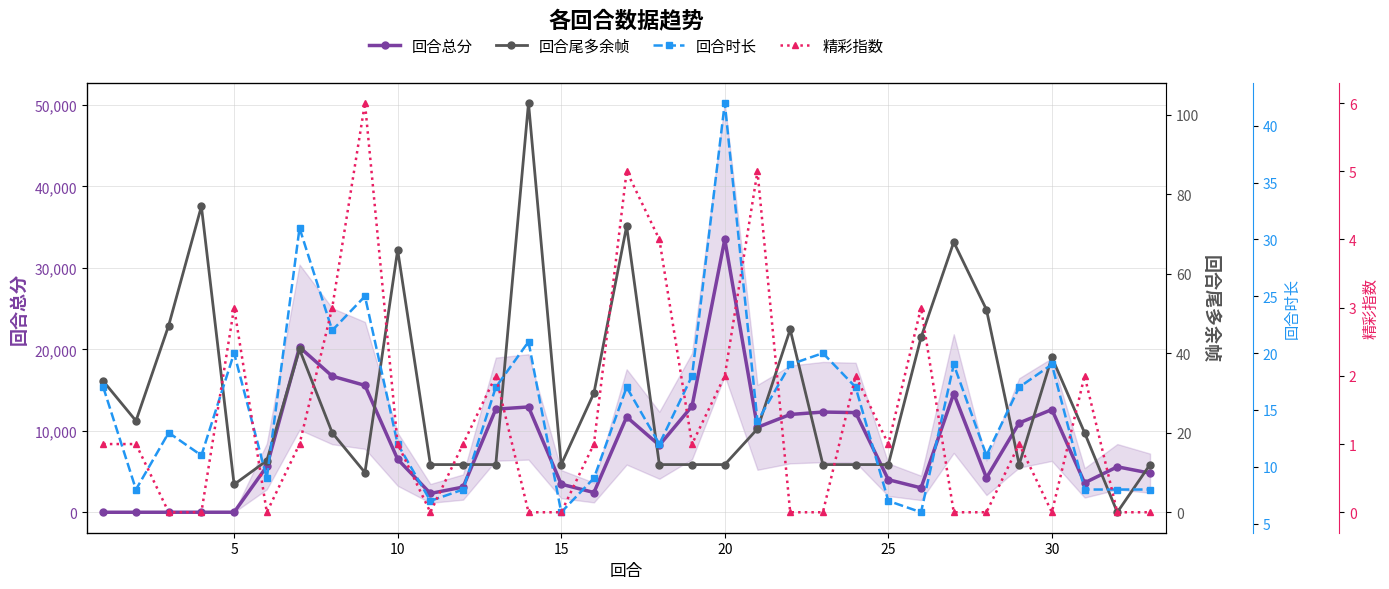

True or false: 回合总分 has more than 2 interior local peaks.

True